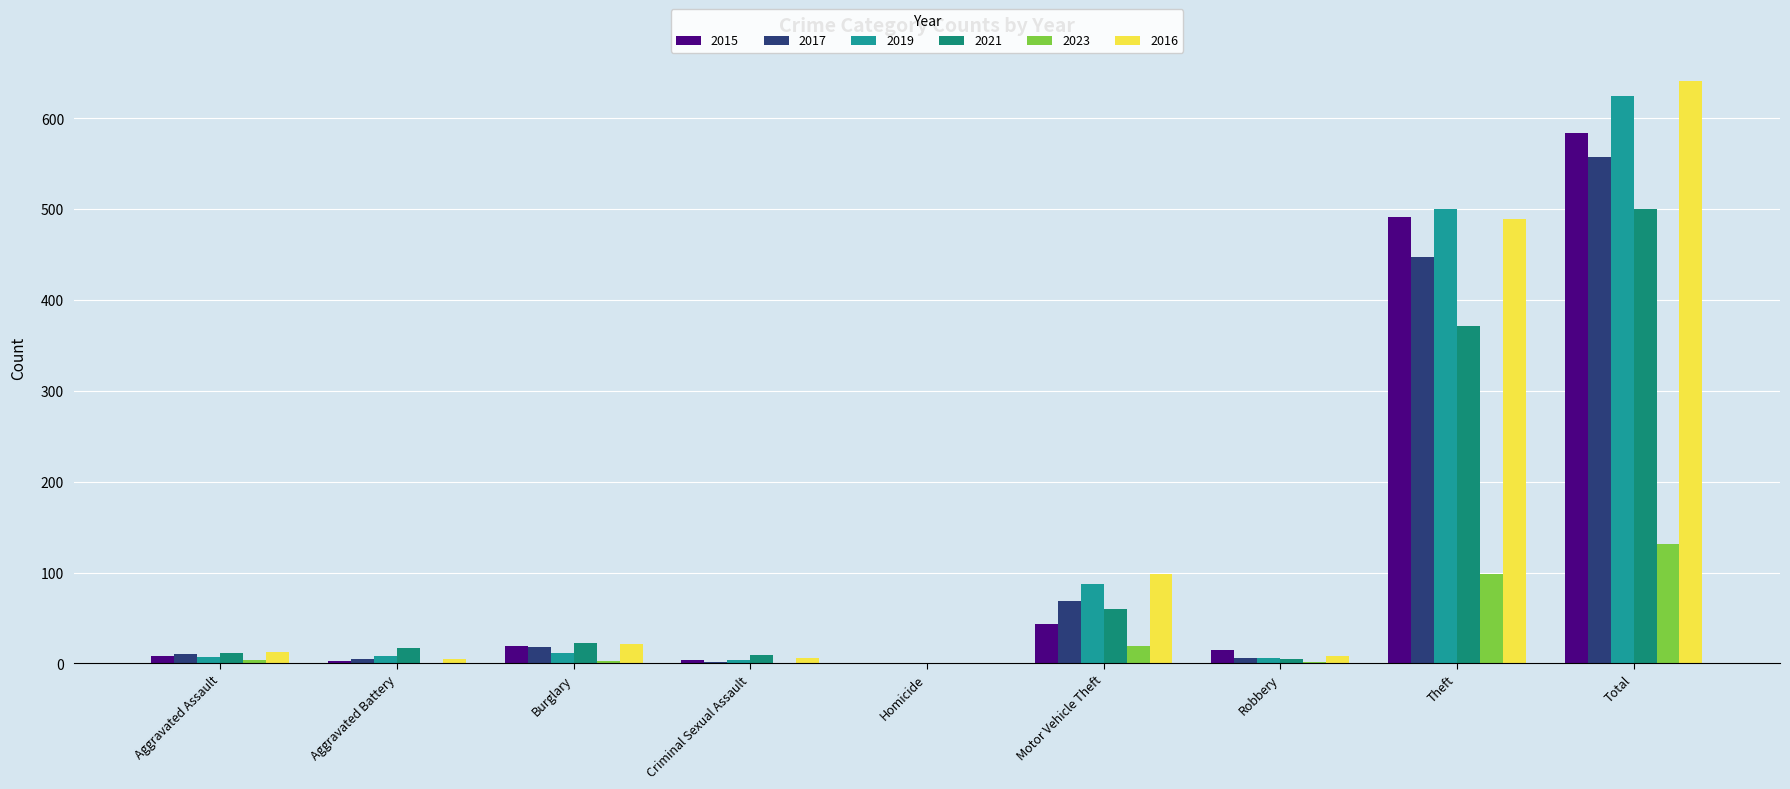

How many groups of bars are there?

9